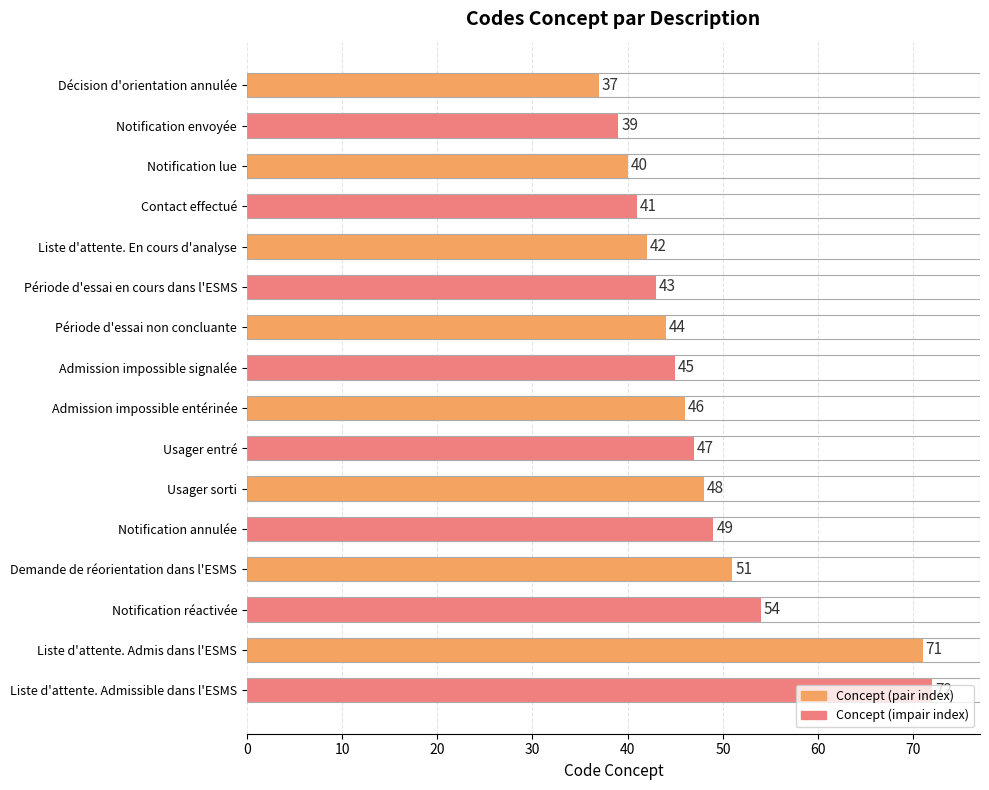

What is the label of the 5th bar from the top?

Liste d'attente. En cours d'analyse